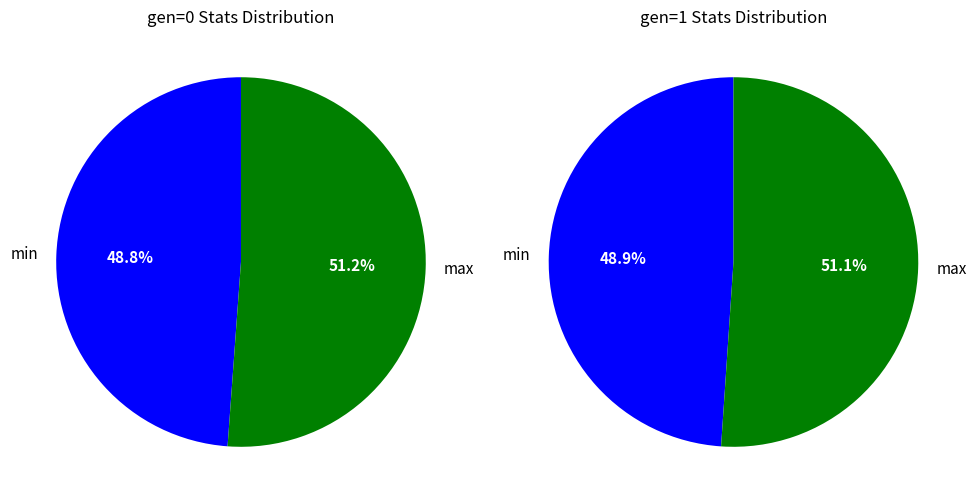

How many slices are in this pie chart?

4